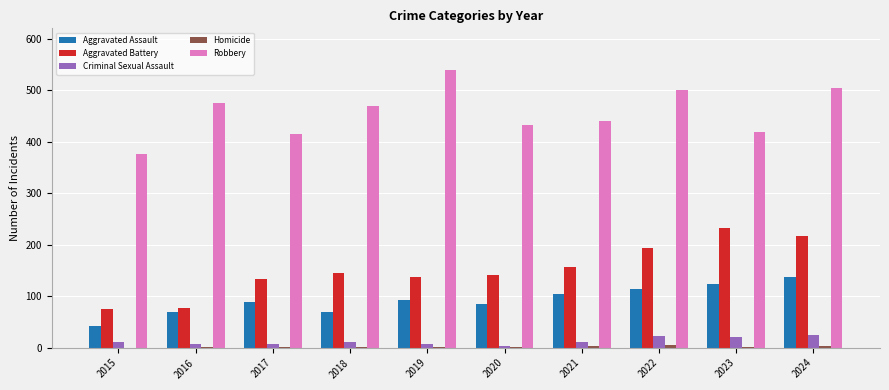

True or false: Robbery has a value of 197 at 2023.

False